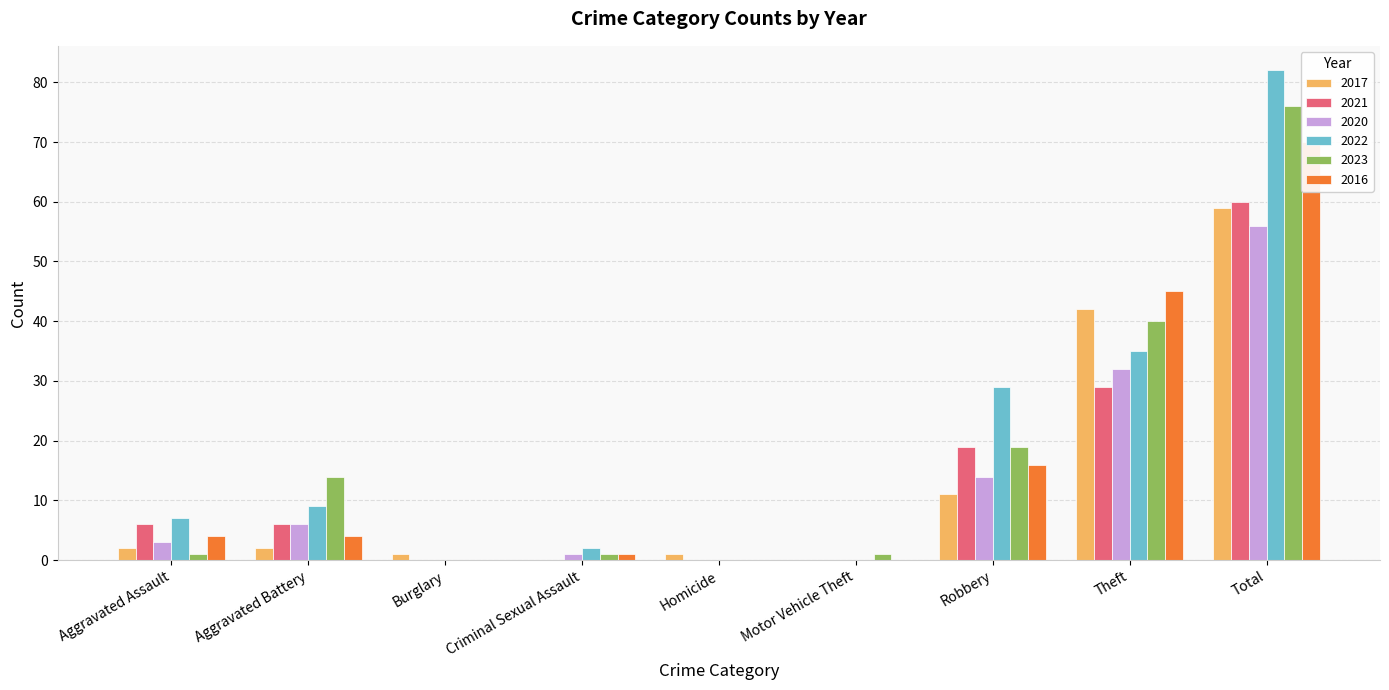

What is the total value across all series at Motor Vehicle Theft?

1